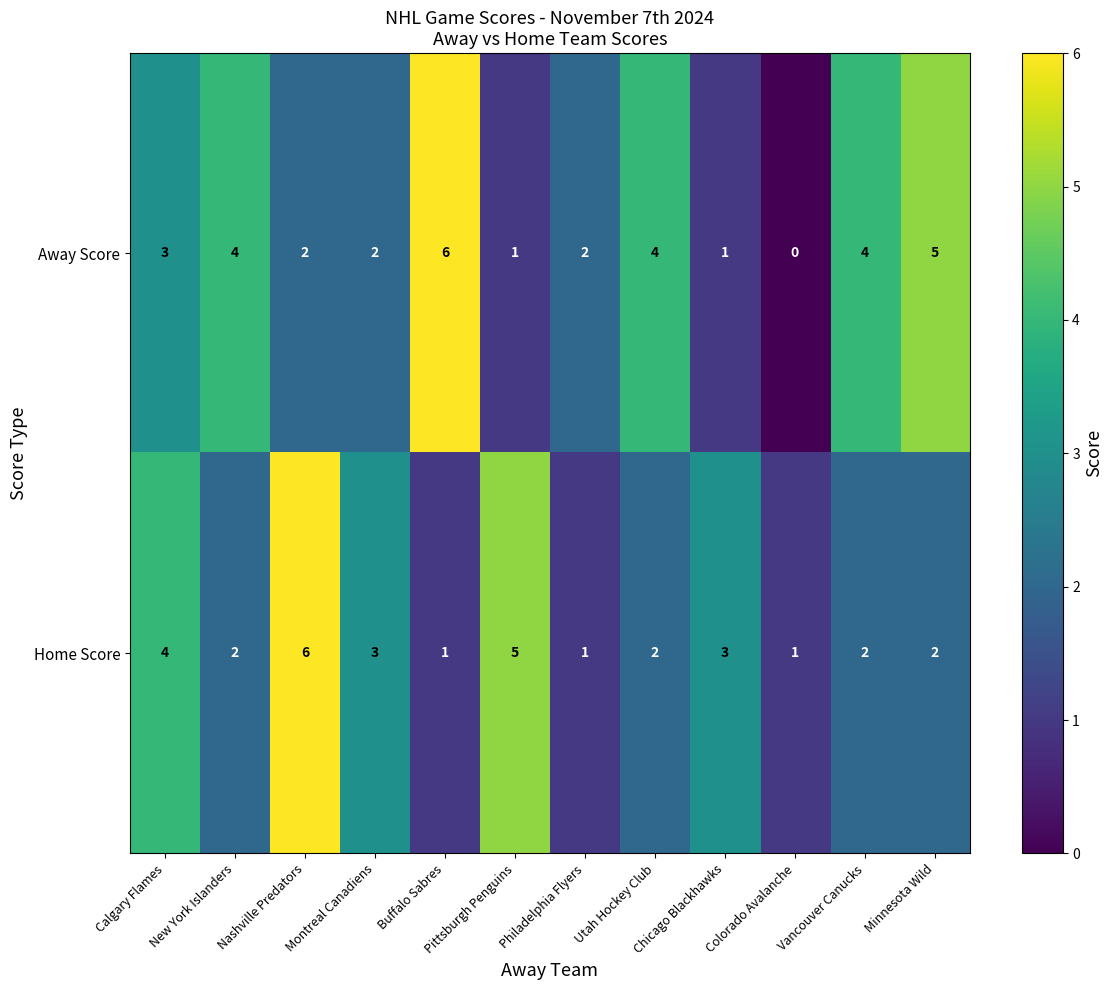

Which series has the widest spread of values?

Away Score